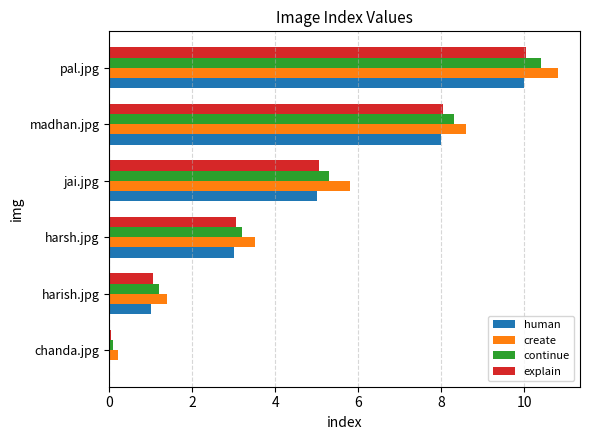

At which category is the sum across all series the highest?

pal.jpg